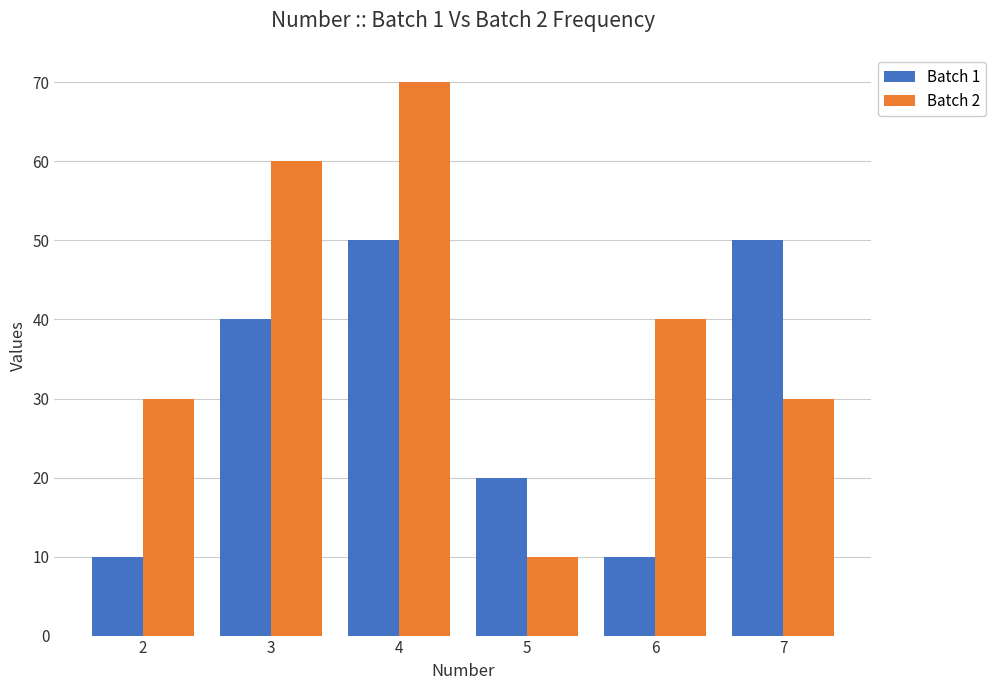

What is the sum of the Batch 1 values at 2 and 7?

60